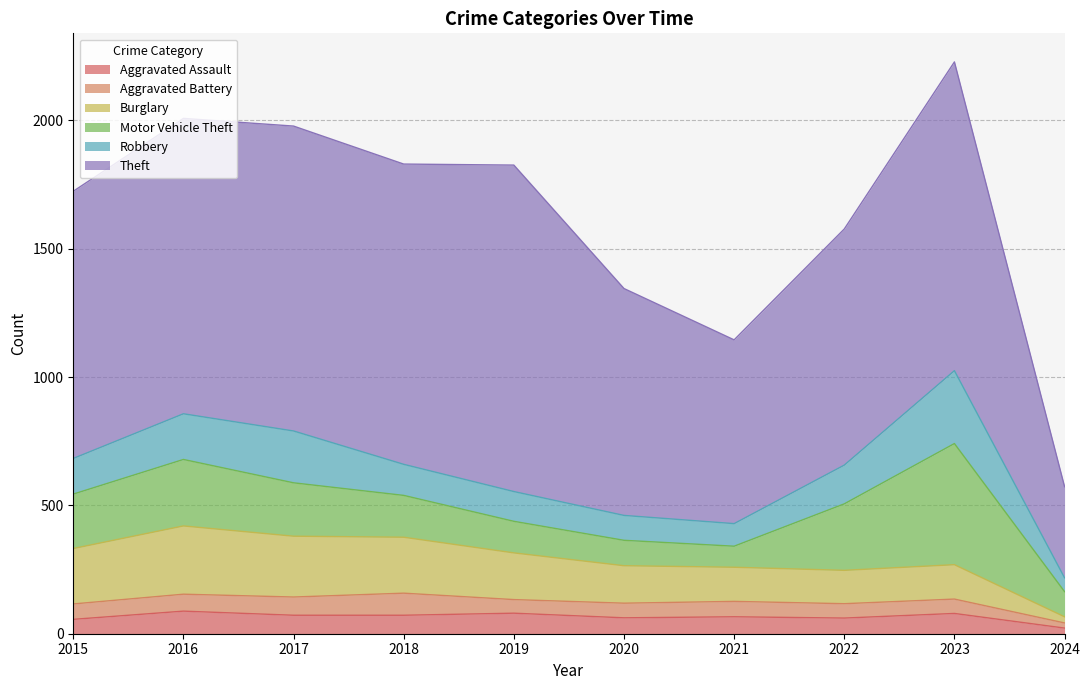

What is the approximate value of Aggravated Assault at 2018, to the nearest 10?

70